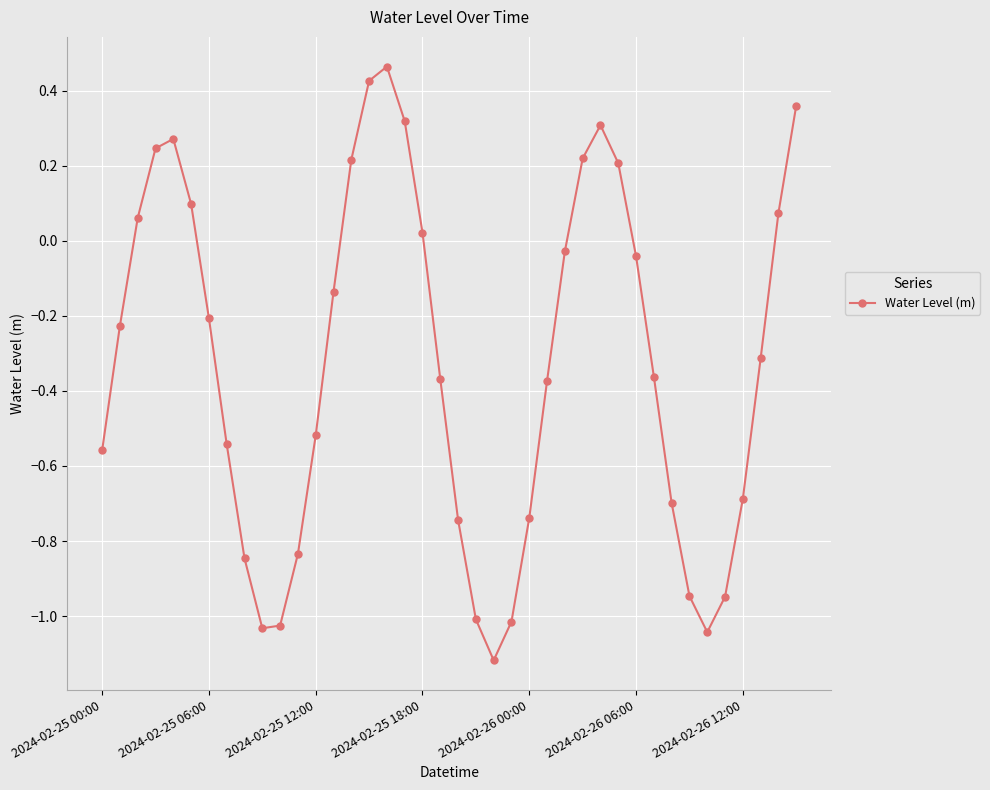

True or false: the data has more than 2 interior local peaks.

True